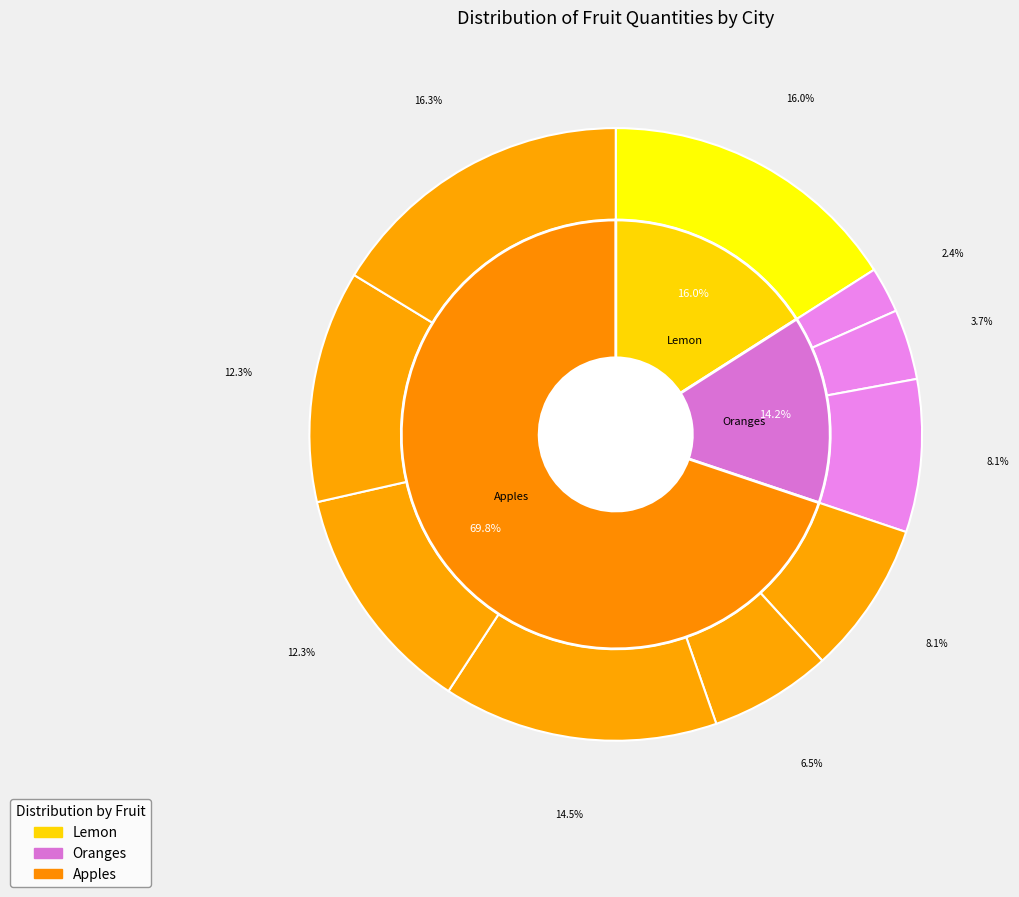

To the nearest percent, what portion does Chennai (Oranges) represent?

4%